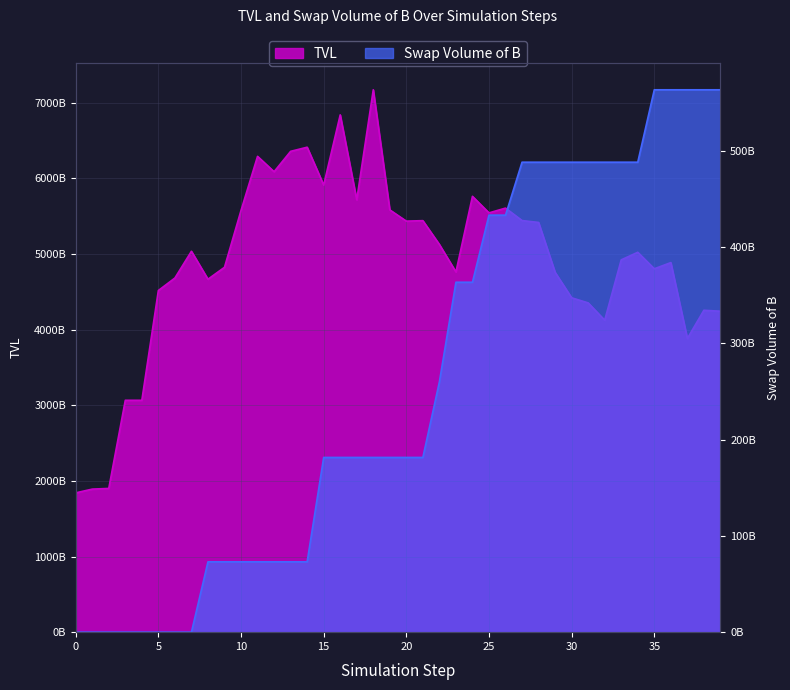

What are all the series names shown in the legend?

TVL, Swap Volume of B